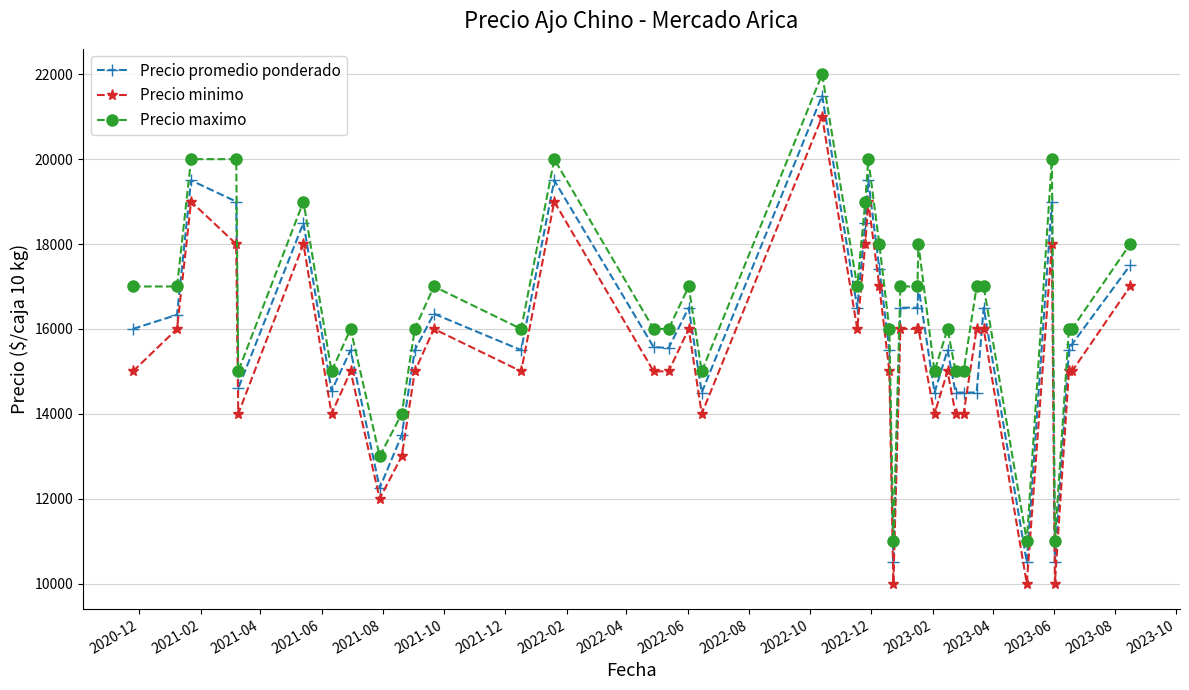

Which series has the largest total across all categories?

Precio maximo